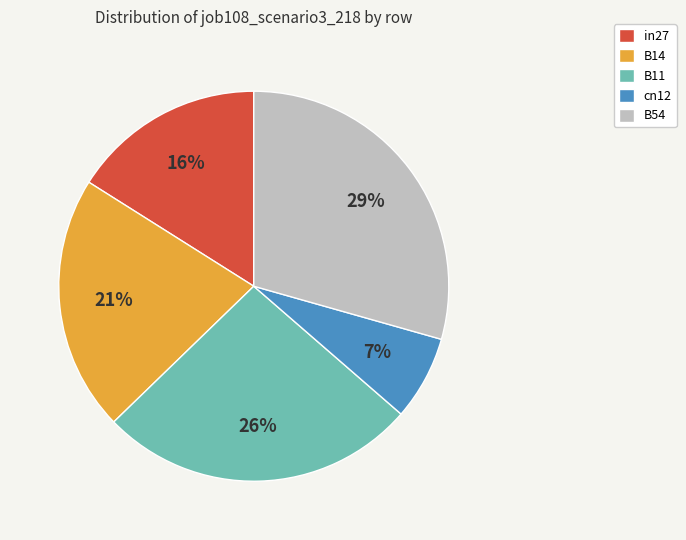

How many slices are in this pie chart?

5